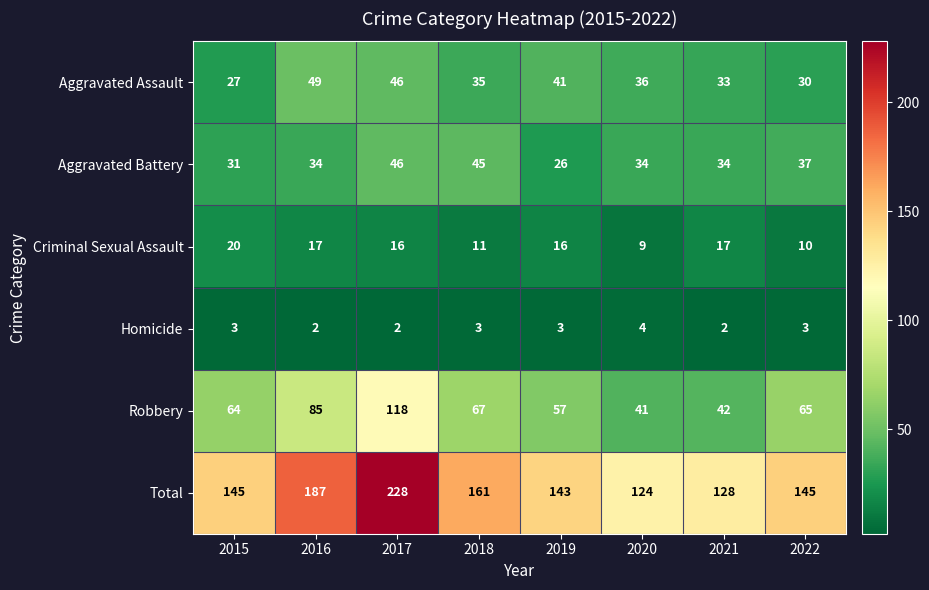

Between 2016 and 2018, which series saw the biggest shift?

Total